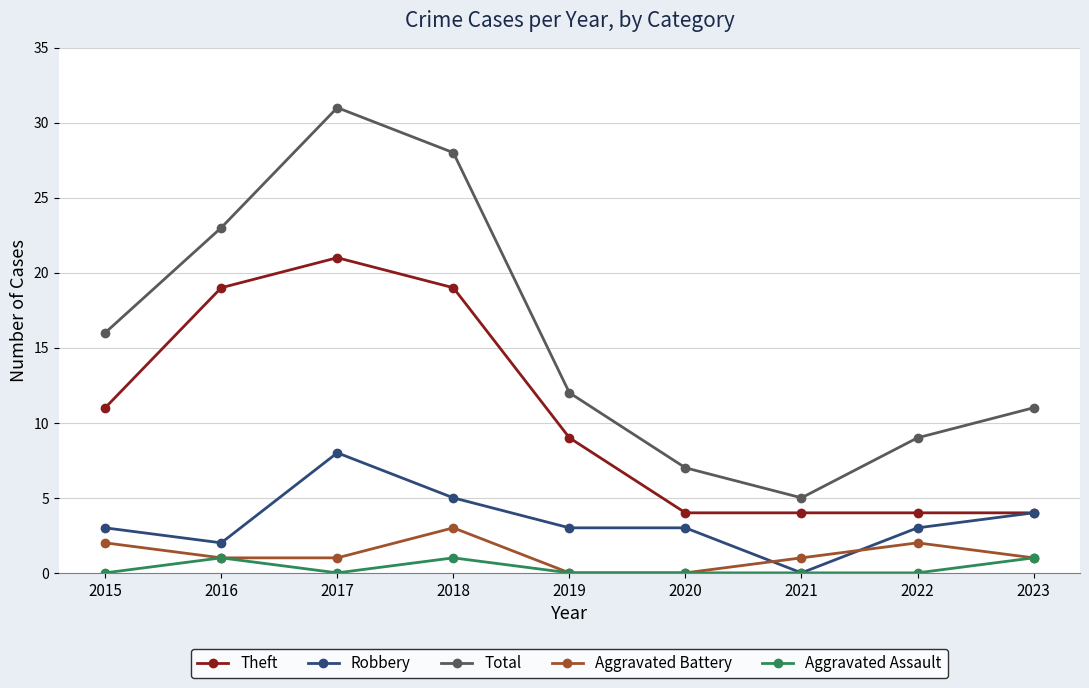

At which label does Total first exceed 12?

2015